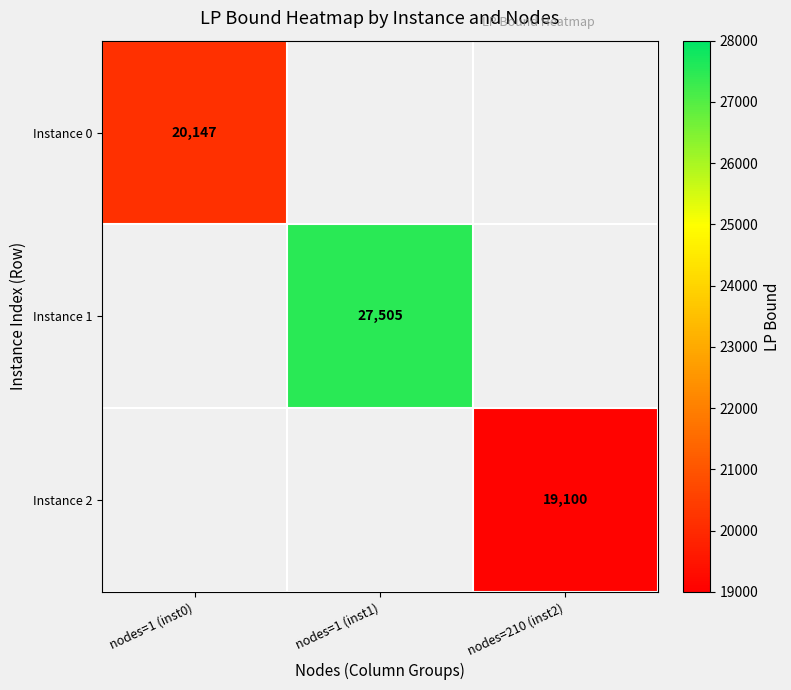

At which category does the chart reach its minimum across all series?

nodes=210 (inst2)